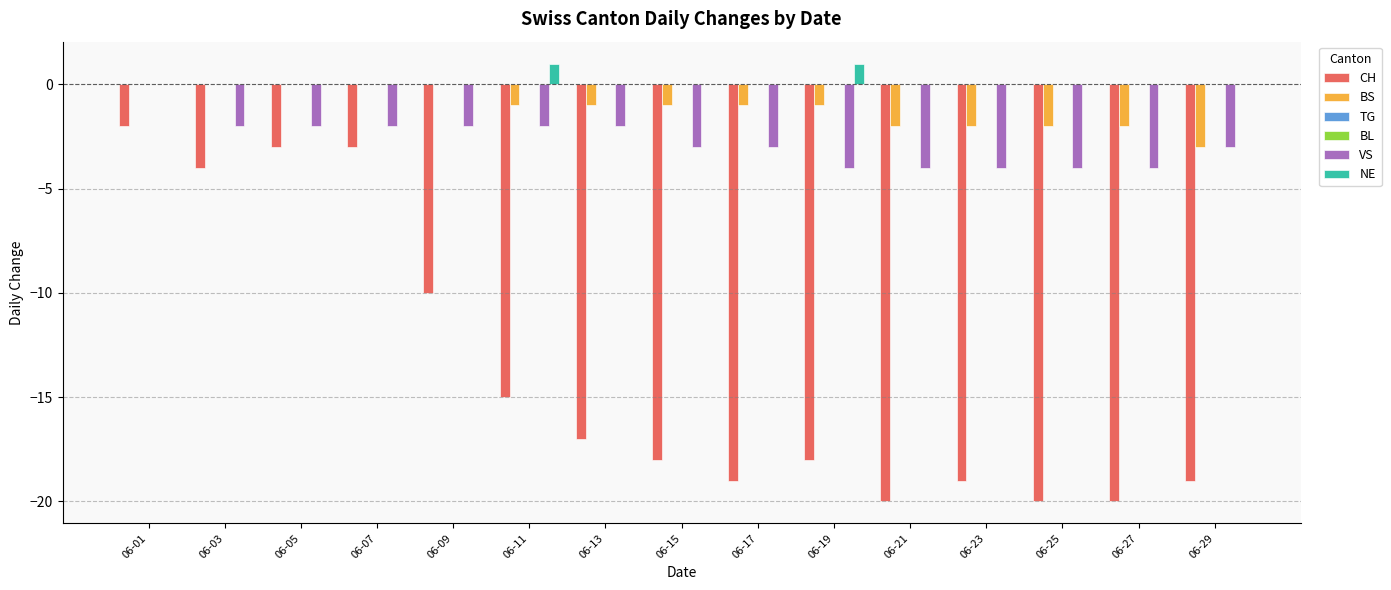

What is the approximate value of CH at 06-11, to the nearest 10?

-20